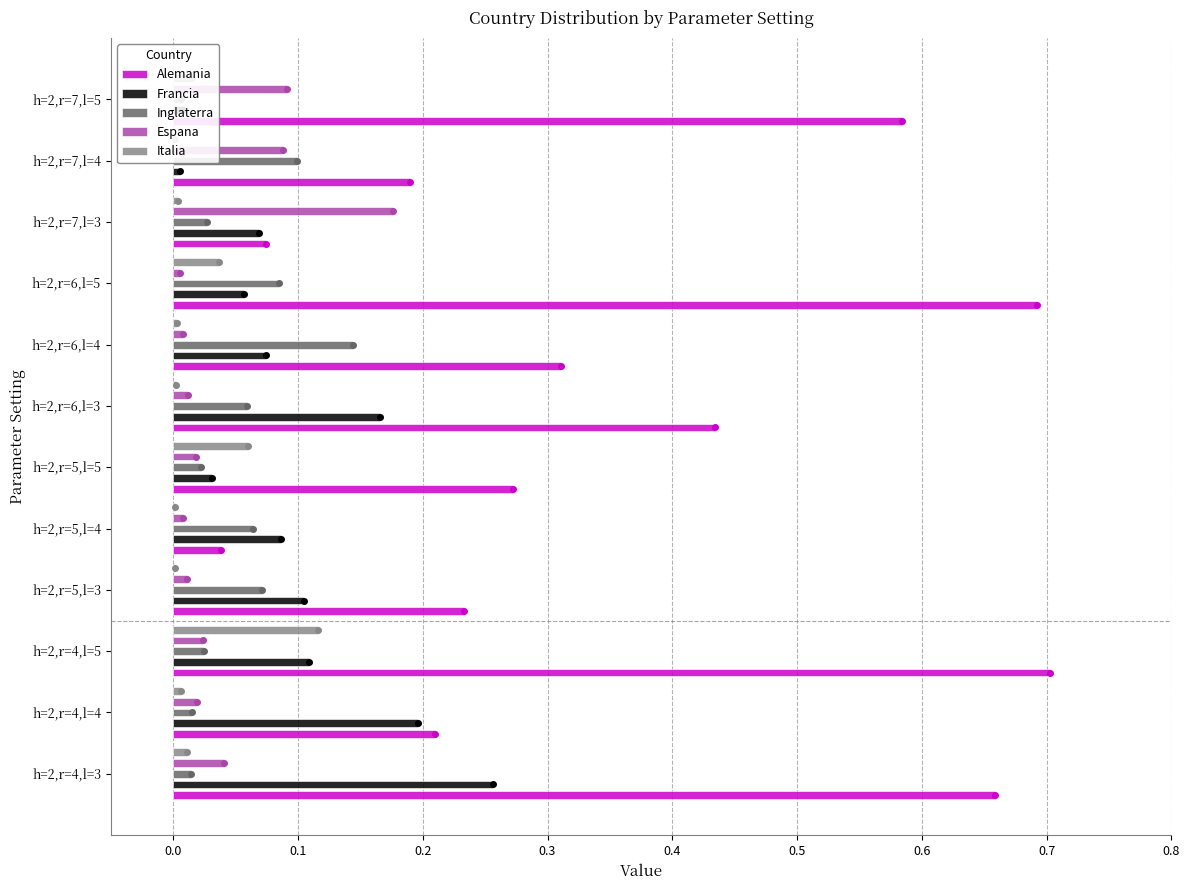

What is the average value of the Alemania series?

0.4